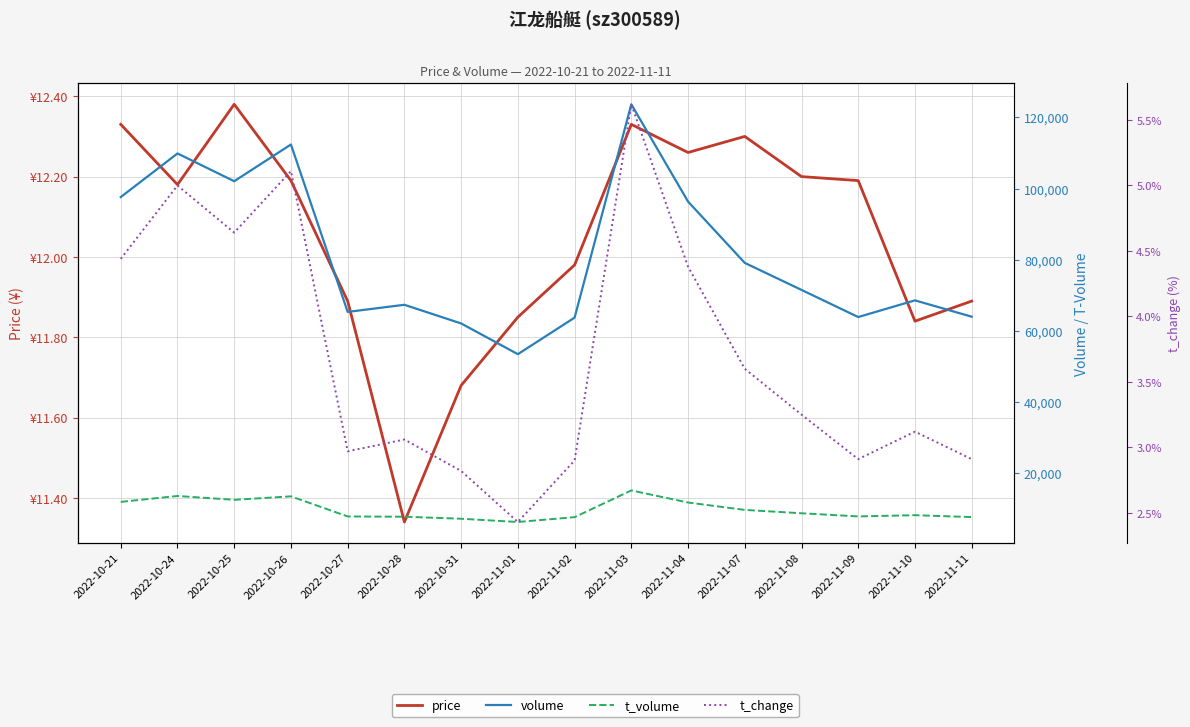

What is the approximate value of t_volume at 2022-10-24?

13604.0